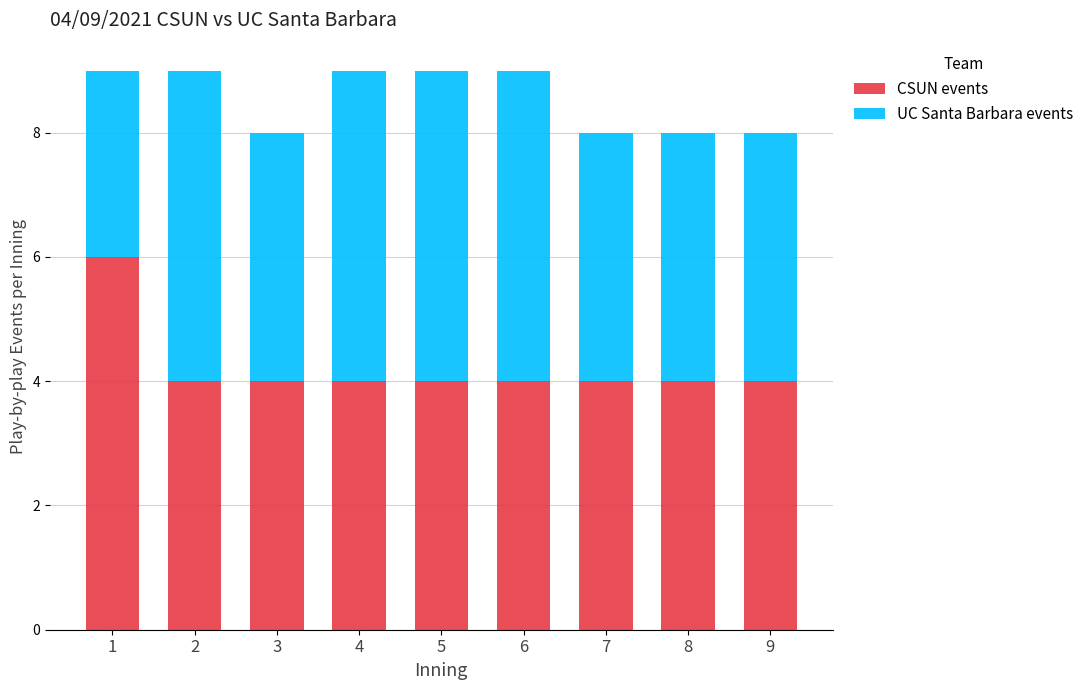

What is the value of the CSUN events bar at the 1st from the left?

6